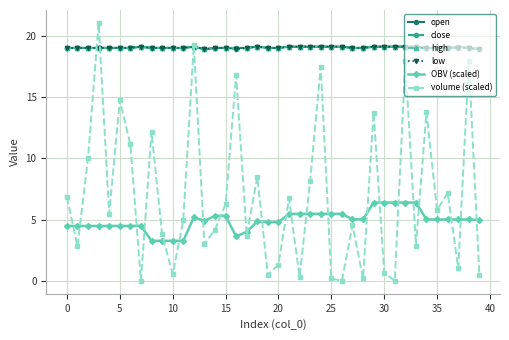

Does the chart have visible grid lines?

Yes